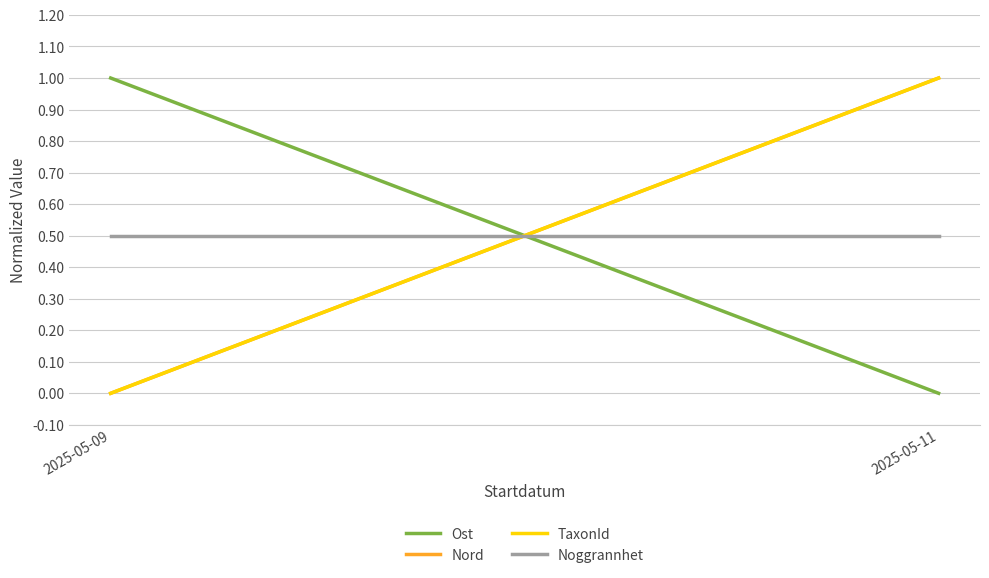

How many categories are shown in the chart?

2